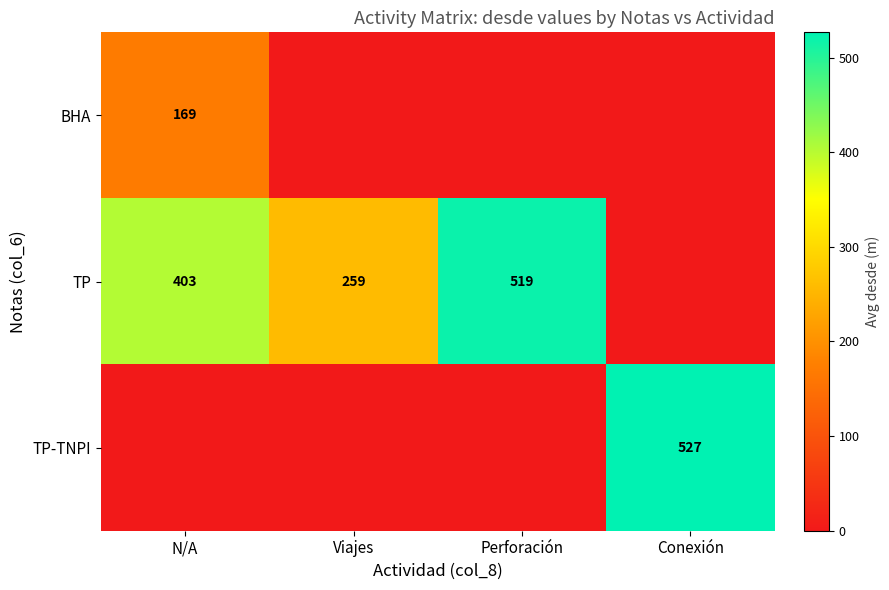

Which label corresponds to the largest value in the chart?

Conexión